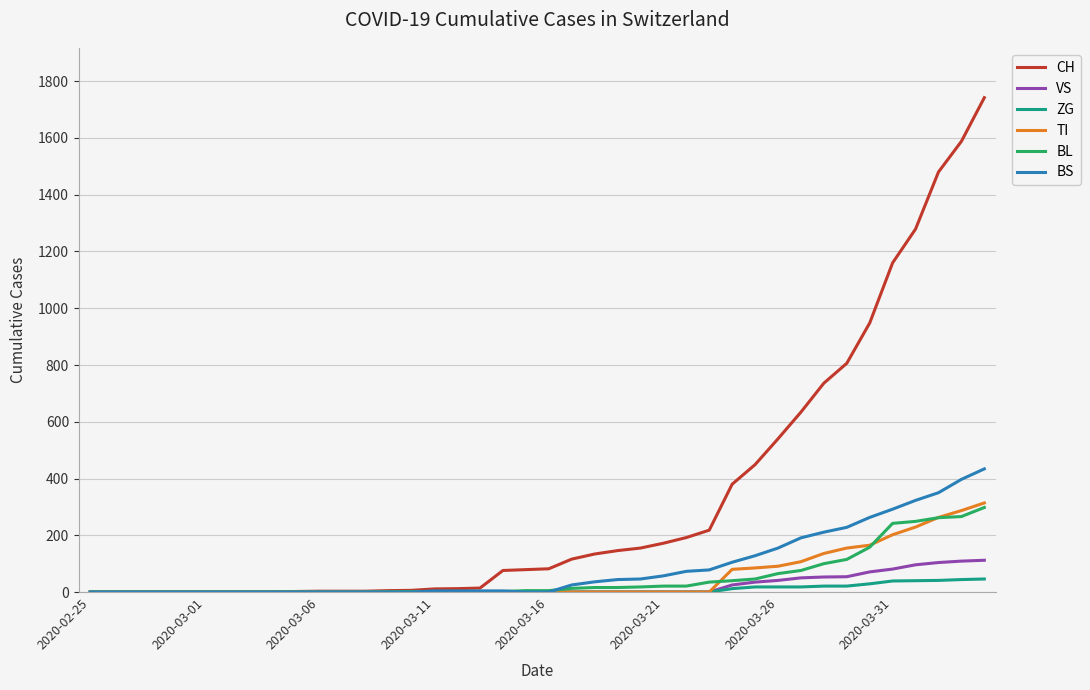

Which series has the largest range (max minus min)?

CH